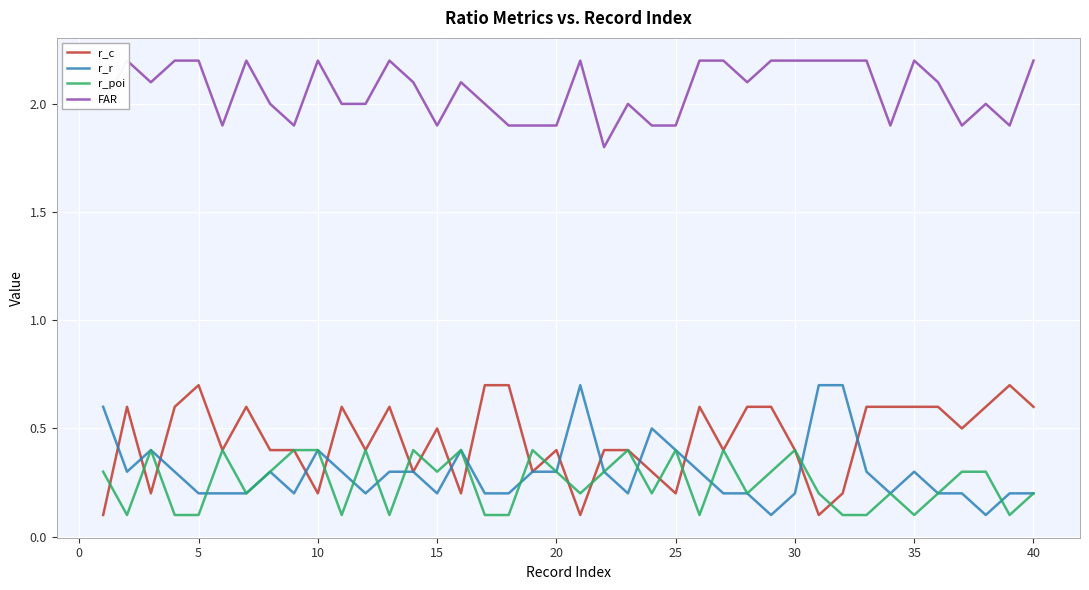

What is the maximum value for r_poi?

0.4